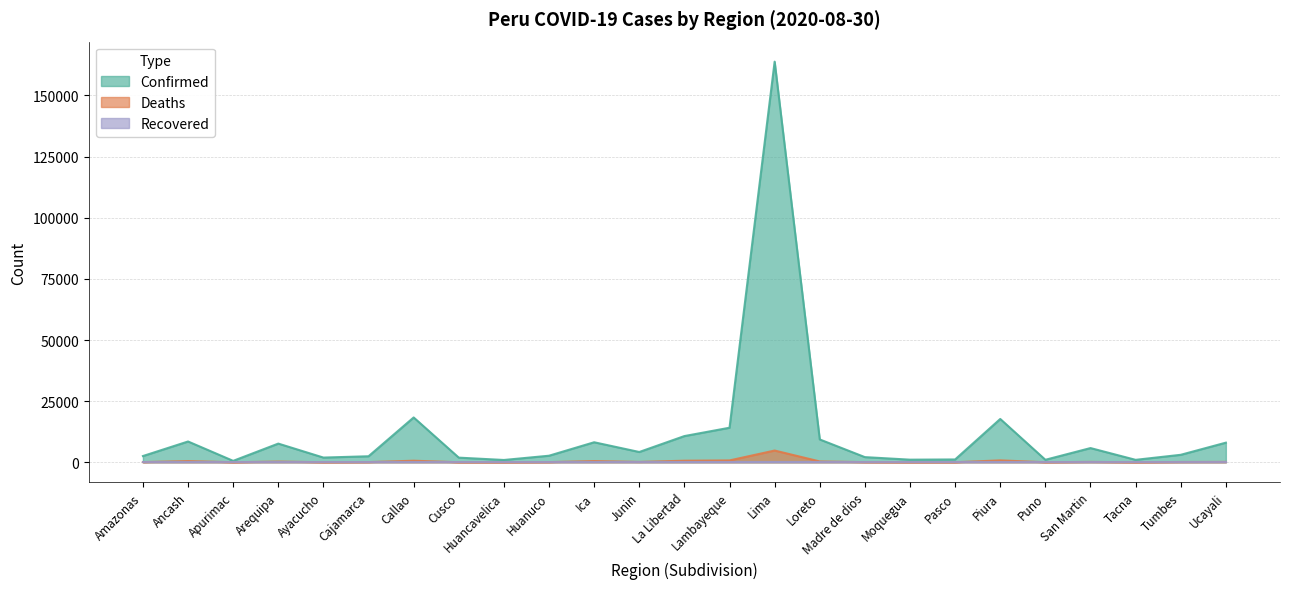

Rank the categories by Confirmed value from highest to lowest.

Lima, Callao, Piura, Lambayeque, La Libertad, Loreto, Ancash, Ica, Ucayali, Arequipa, San Martin, Junin, Tumbes, Huanuco, Amazonas, Cajamarca, Madre de dios, Ayacucho, Cusco, Pasco, Moquegua, Puno, Tacna, Huancavelica, Apurimac